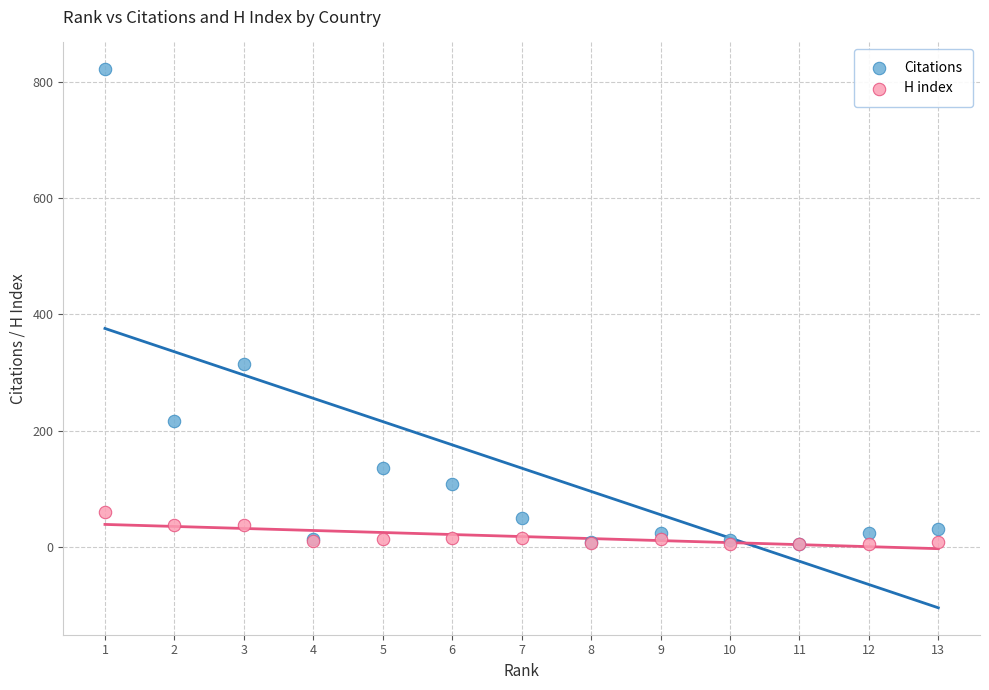

Across all series, what Y value is closest to 413?

315